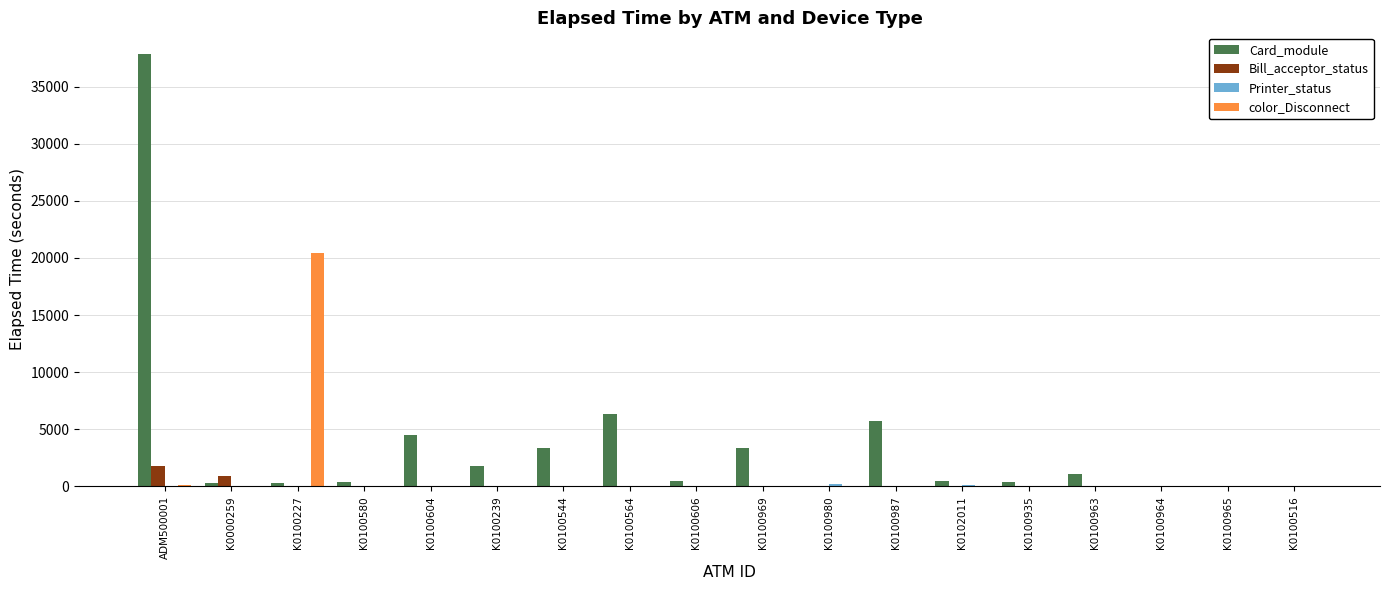

The value of color_Disconnect at K0100227 is 20430. True or false?

True